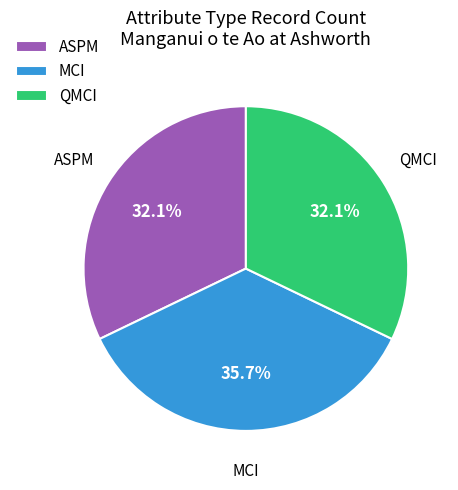

Is ASPM the majority of the pie?

No